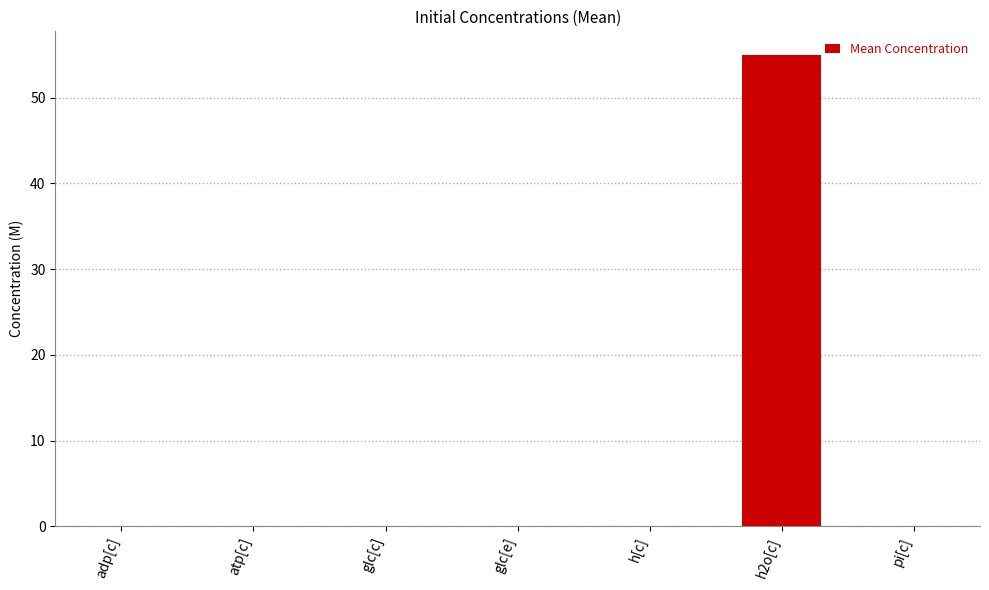

At which category does the chart reach its peak across all series?

h2o[c]